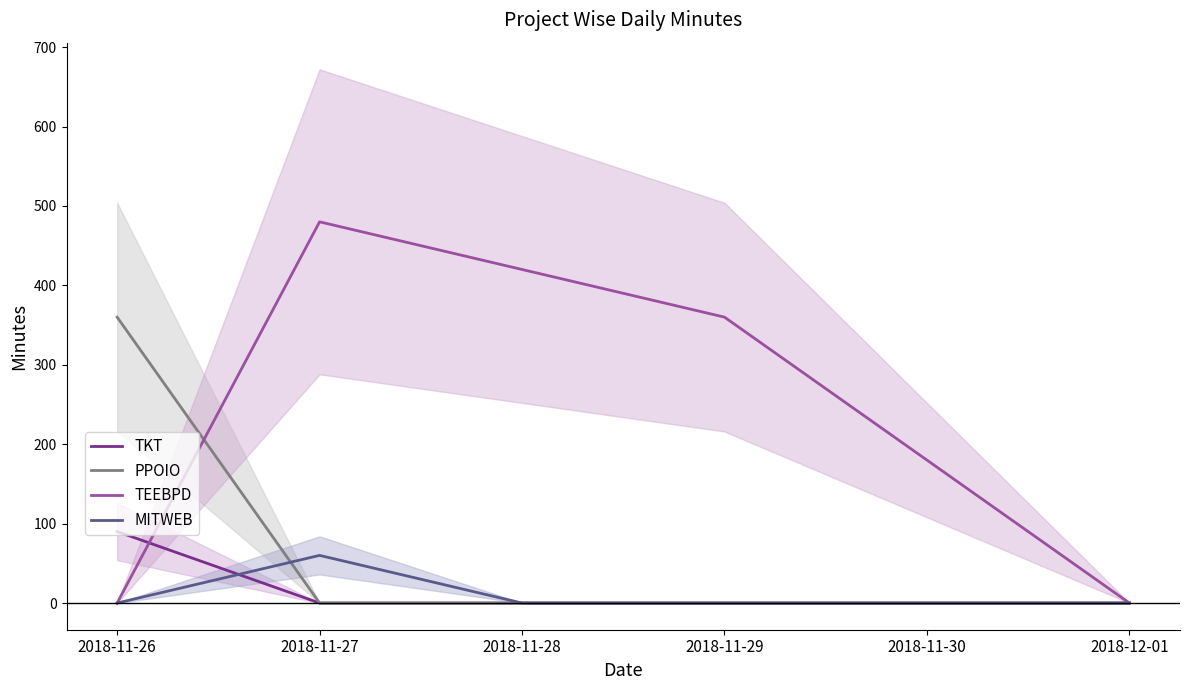

At which category does TEEBPD reach its first local peak?

2018-11-27